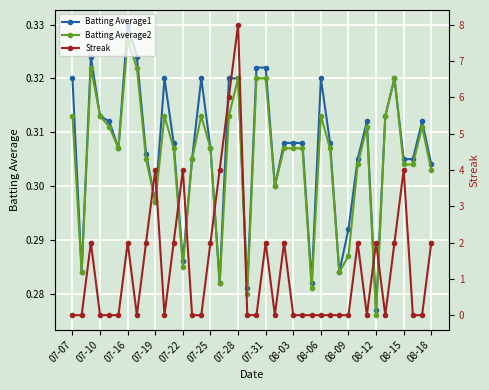

At which label is Batting Average2 closest to 0?

08-12